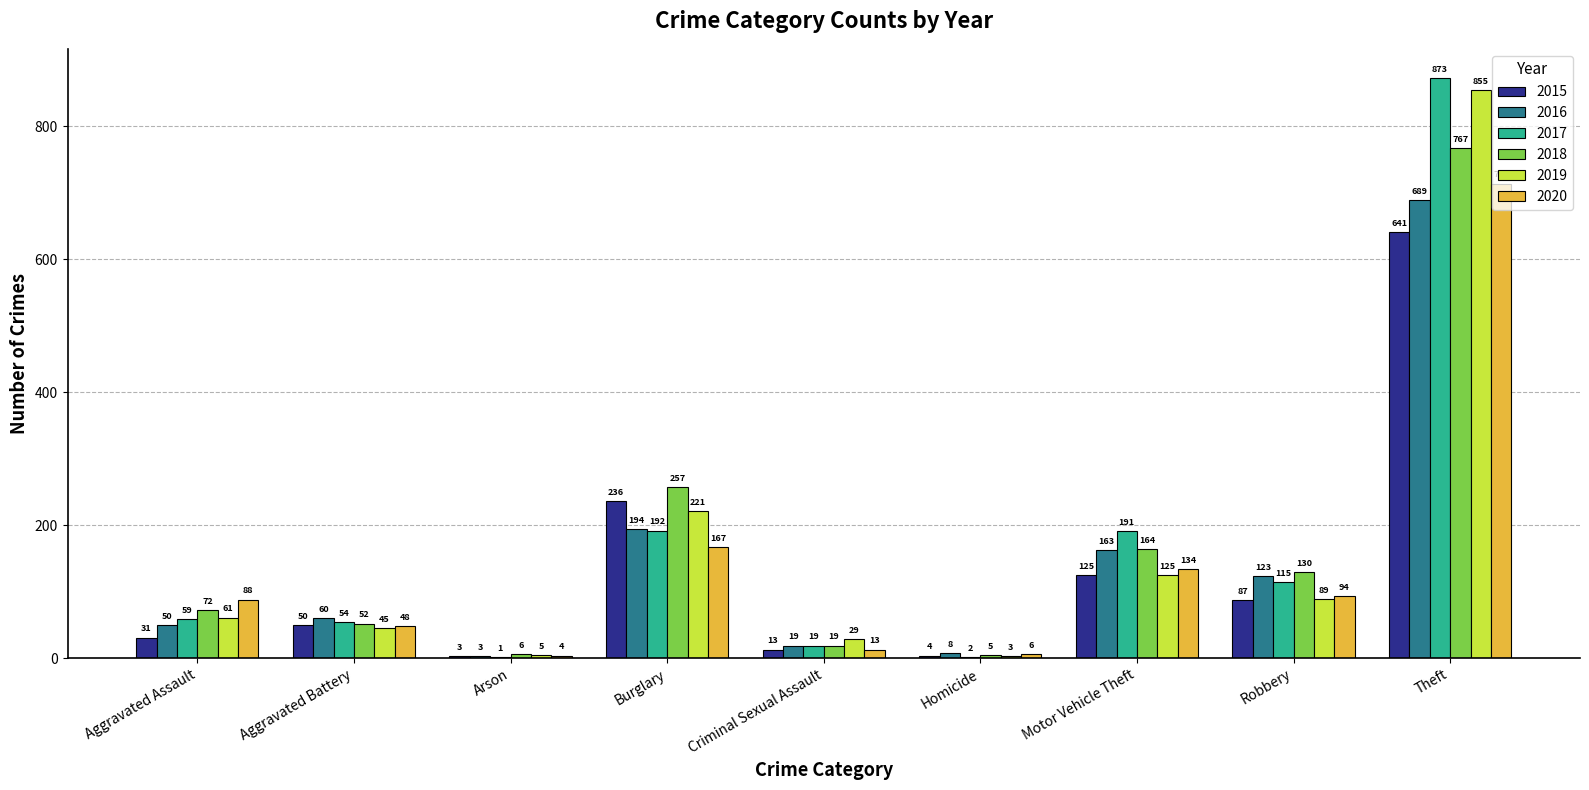

Reading left to right, extract all data points from this chart.

2015: Aggravated Assault=31	Aggravated Battery=50	Arson=3	Burglary=236	Criminal Sexual Assault=13	Homicide=4	Motor Vehicle Theft=125	Robbery=87	Theft=641
2016: Aggravated Assault=50	Aggravated Battery=60	Arson=3	Burglary=194	Criminal Sexual Assault=19	Homicide=8	Motor Vehicle Theft=163	Robbery=123	Theft=689
2017: Aggravated Assault=59	Aggravated Battery=54	Arson=1	Burglary=192	Criminal Sexual Assault=19	Homicide=2	Motor Vehicle Theft=191	Robbery=115	Theft=873
2018: Aggravated Assault=72	Aggravated Battery=52	Arson=6	Burglary=257	Criminal Sexual Assault=19	Homicide=5	Motor Vehicle Theft=164	Robbery=130	Theft=767
2019: Aggravated Assault=61	Aggravated Battery=45	Arson=5	Burglary=221	Criminal Sexual Assault=29	Homicide=3	Motor Vehicle Theft=125	Robbery=89	Theft=855
2020: Aggravated Assault=88	Aggravated Battery=48	Arson=4	Burglary=167	Criminal Sexual Assault=13	Homicide=6	Motor Vehicle Theft=134	Robbery=94	Theft=714